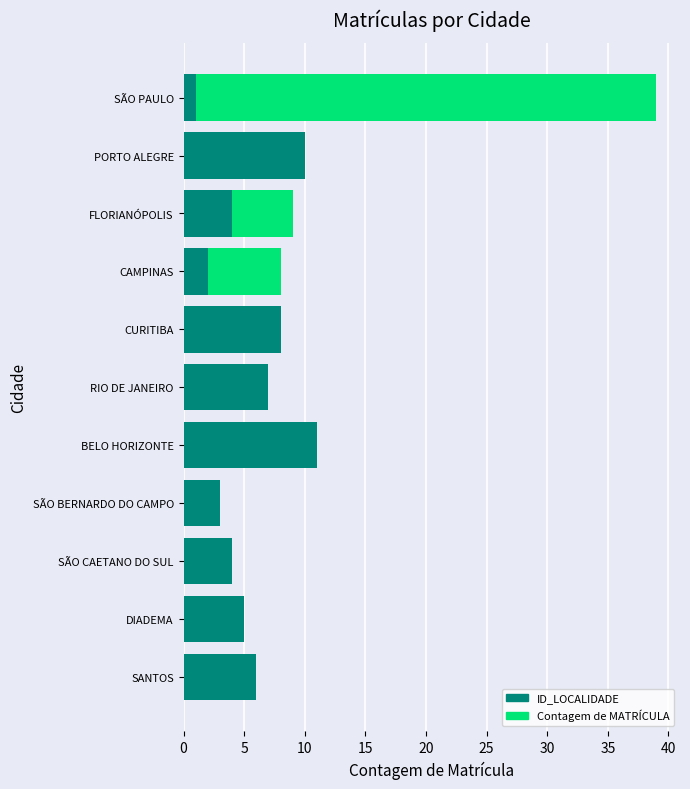

What is the total value across all series at DIADEMA?

5